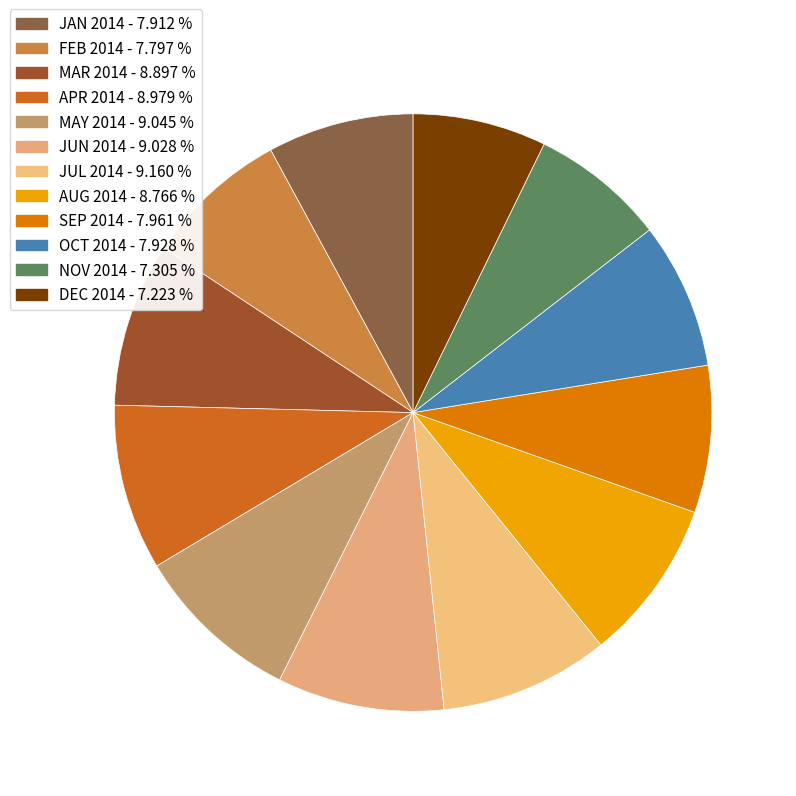

How many slices are in this pie chart?

12